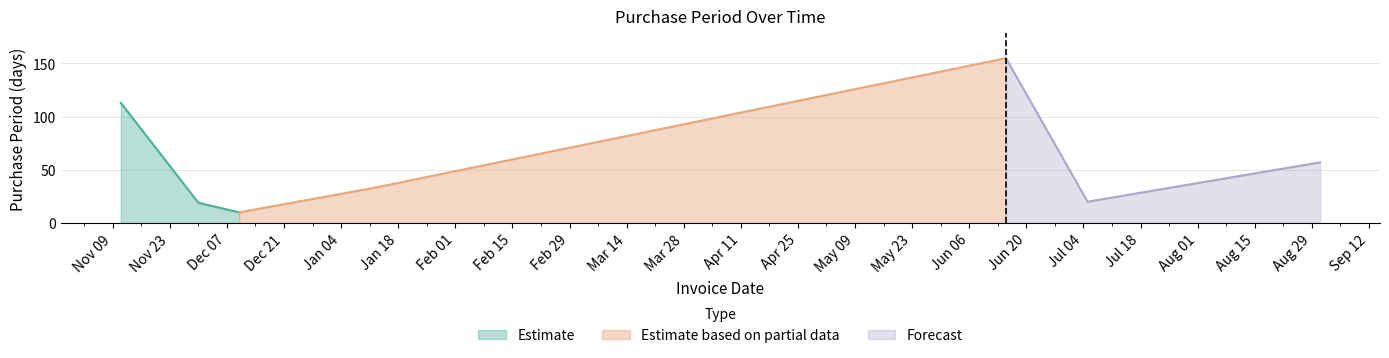

Reading right to left, transcribe all the data shown in this chart.

2016-08-31=57	2016-07-05=20	2016-06-15=155	2016-01-12=33	2015-12-10=10	2015-11-30=19	2015-11-11=113